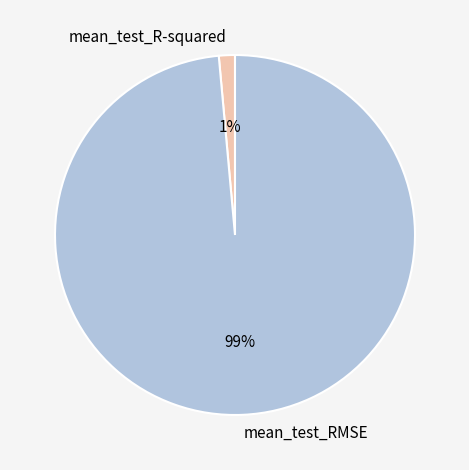

How many segments does this pie chart have?

2